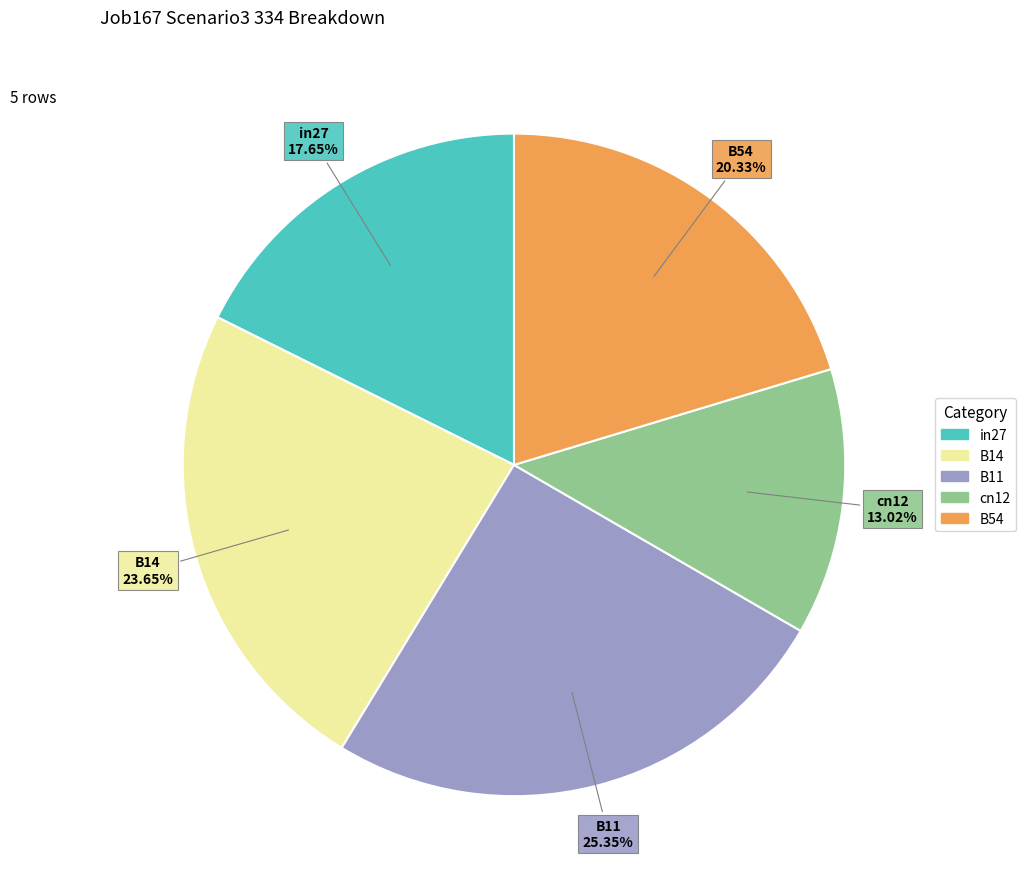

To the nearest percent, what portion does B54 represent?

20%